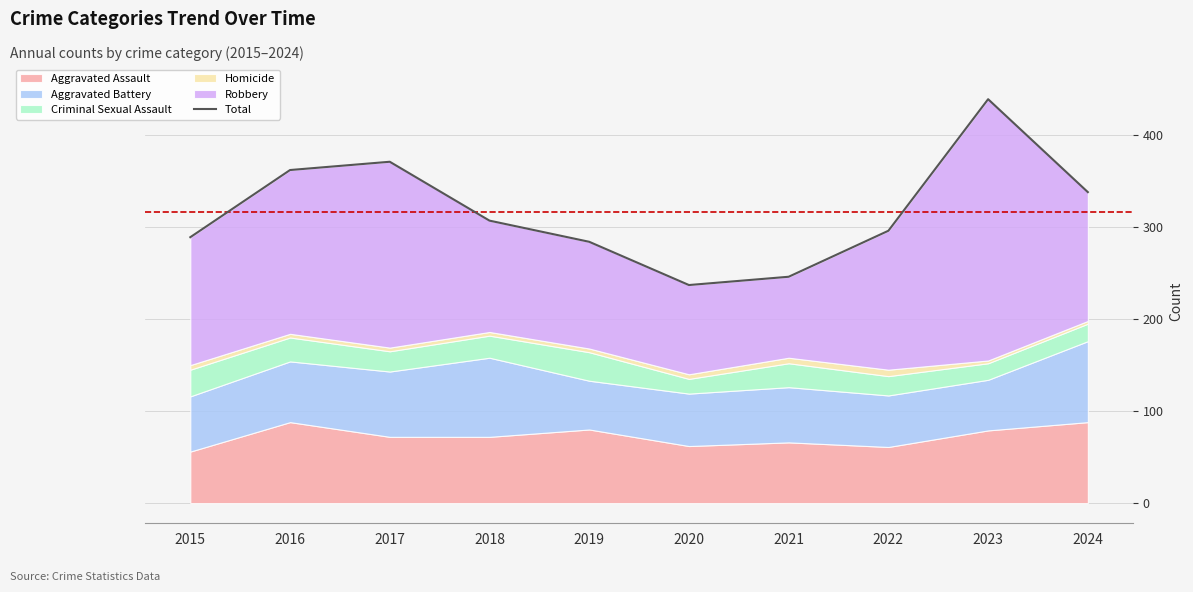

What is the change in value from 2017 to 2019?

-87